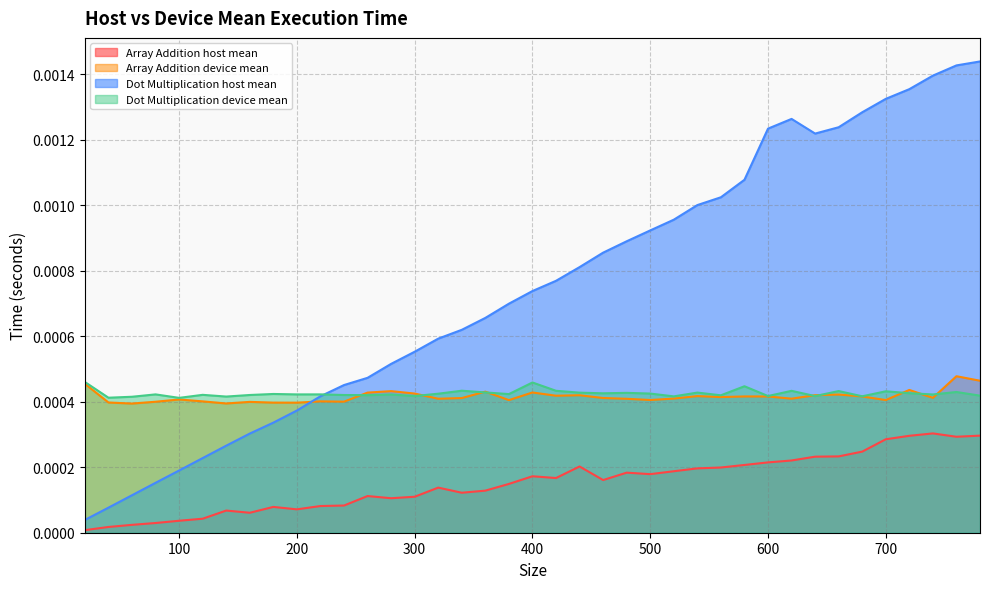

The value of Array Addition host mean at 720 is 0.0. True or false?

True